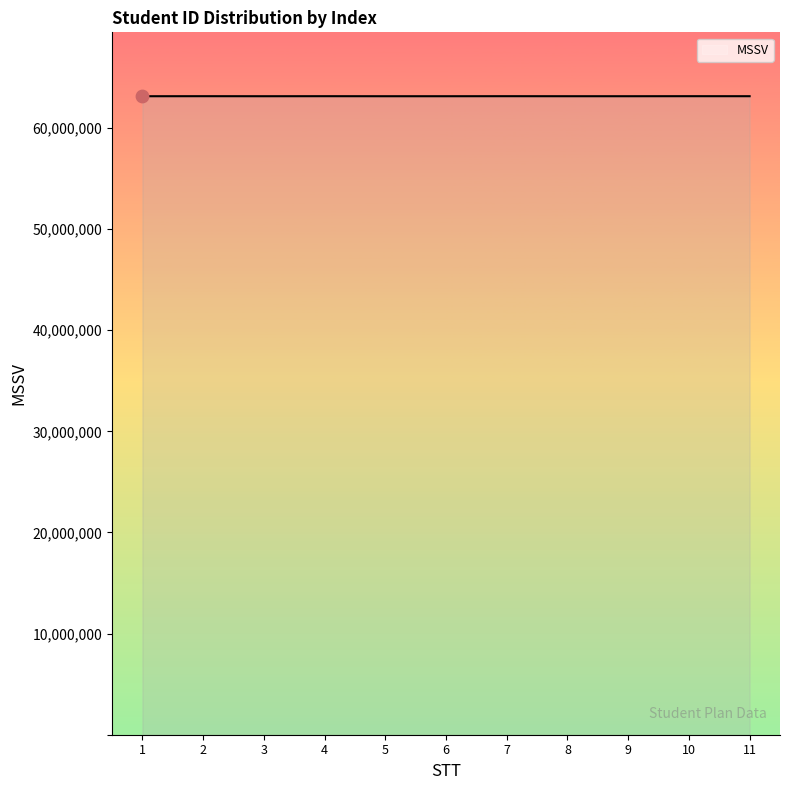

Approximately how many times larger is the value at 11 compared to 8?

1.0